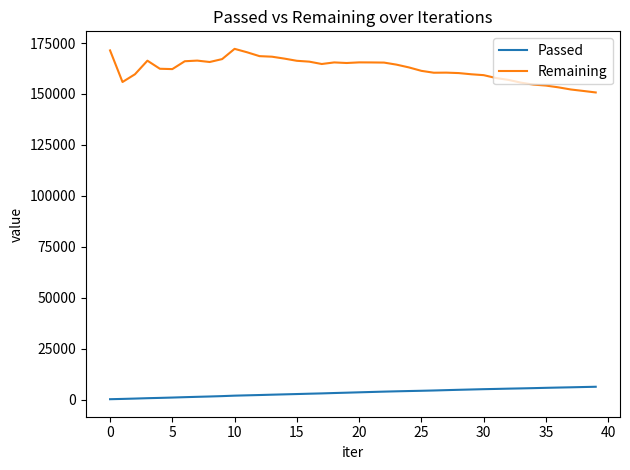

How many lines are shown in the chart?

2